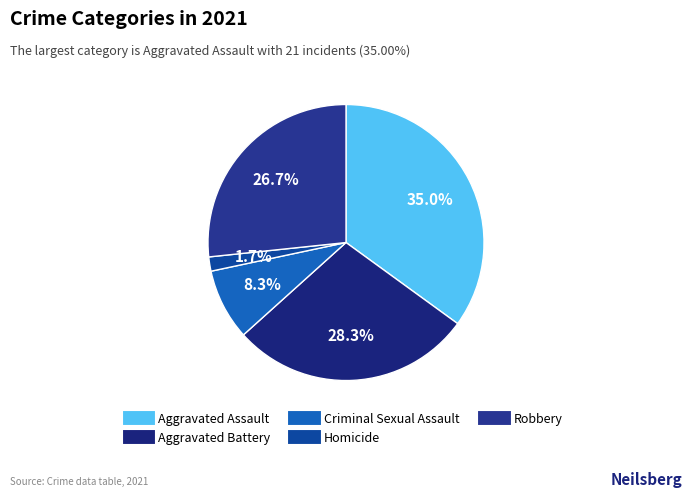

Rank the categories by value from highest to lowest.

Aggravated Assault, Aggravated Battery, Robbery, Criminal Sexual Assault, Homicide